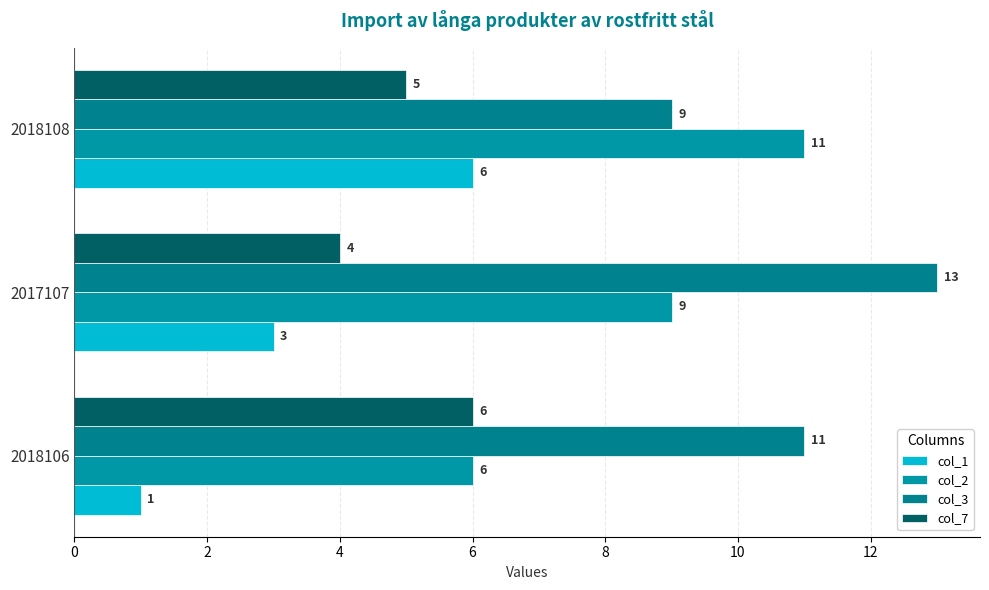

Count the number of data series in this chart.

4